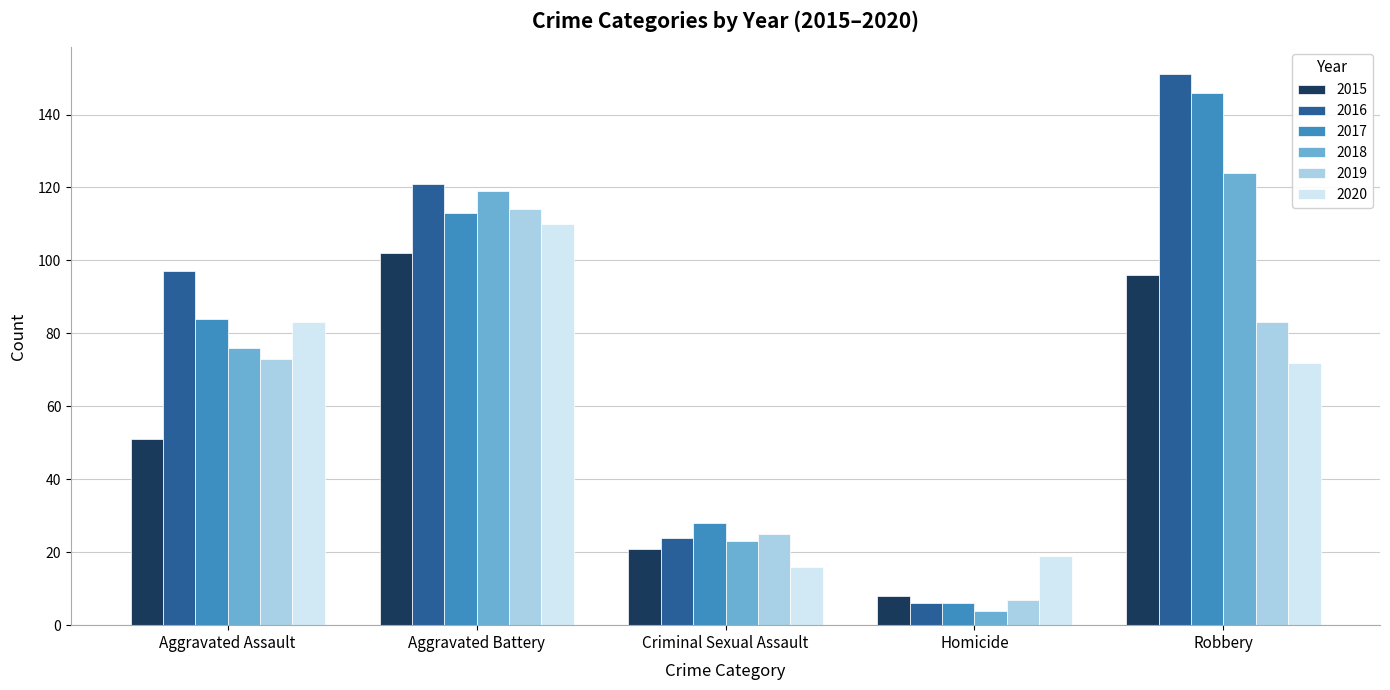

How many bars are there in total?

30